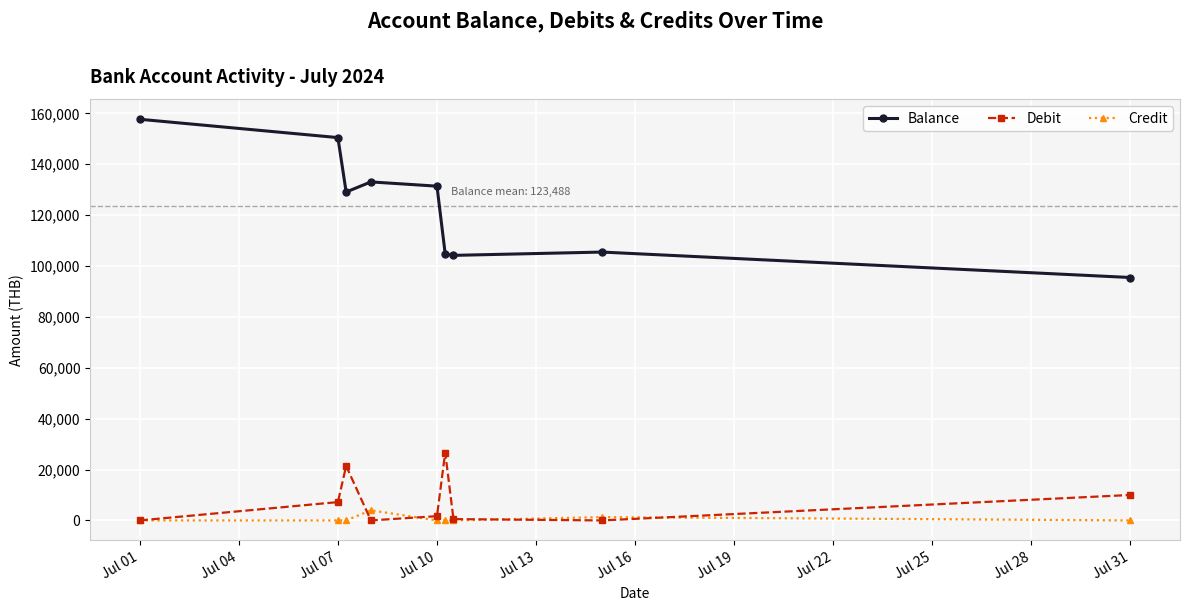

At how many categories does at least one series exceed 75182?

9